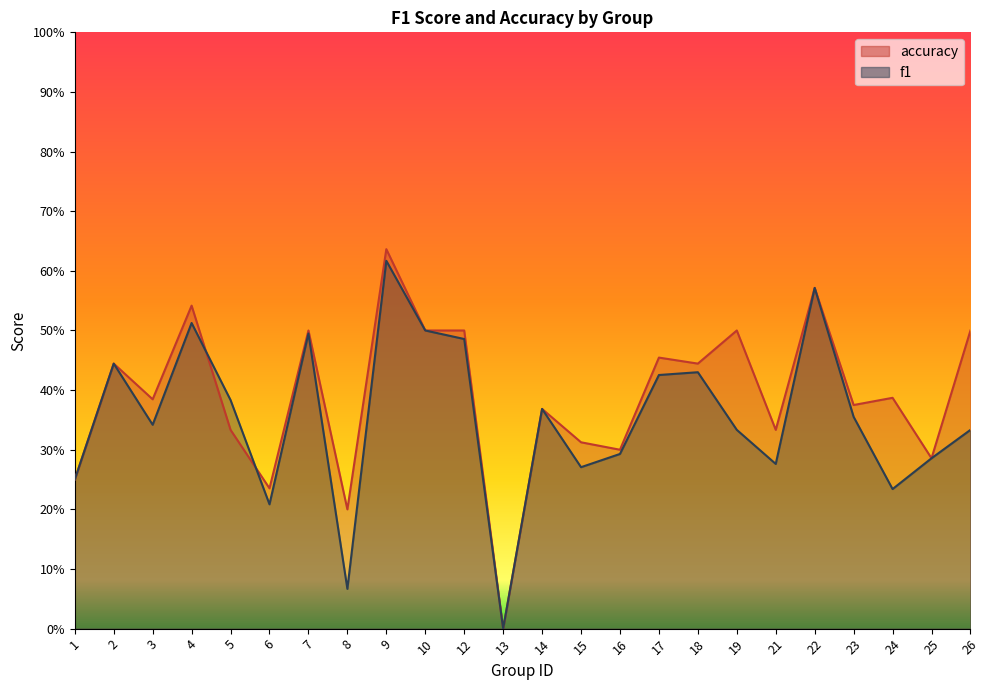

How many lines are shown in the chart?

2